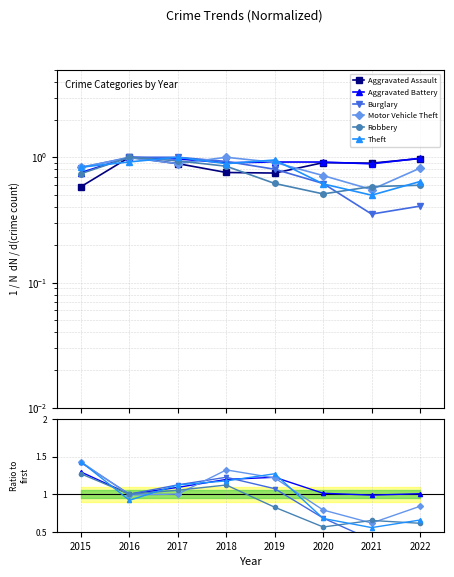

What is the difference between the second highest and second lowest values in the Aggravated Battery series?

0.2